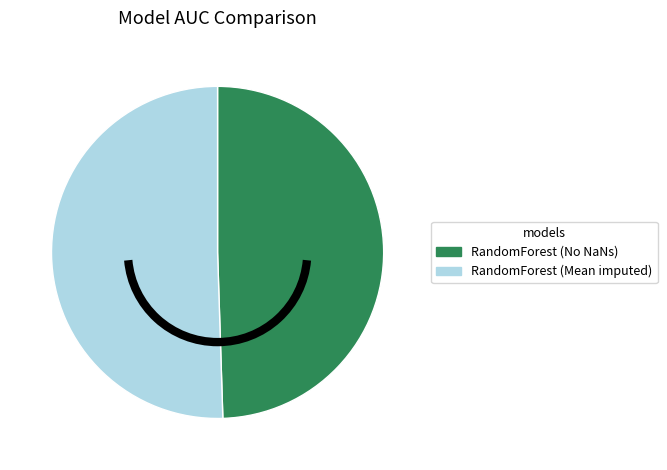

Which slice is the smallest?

RandomForest (No NaNs)